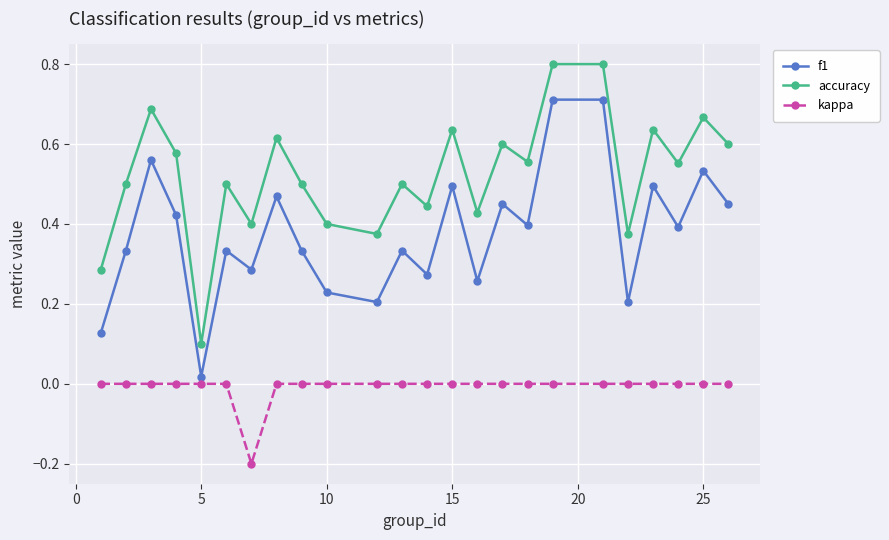

What is the greatest value displayed?

0.8